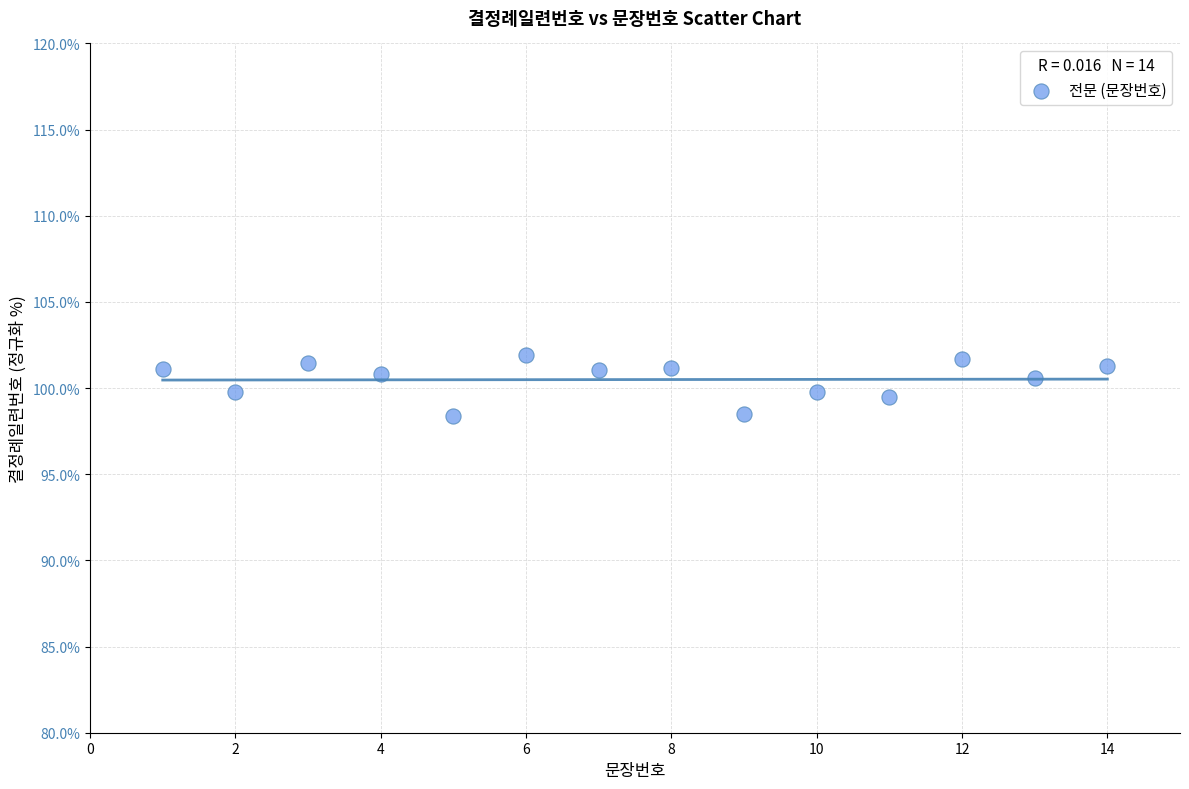

What is the range of X values (max minus min)?

13.0